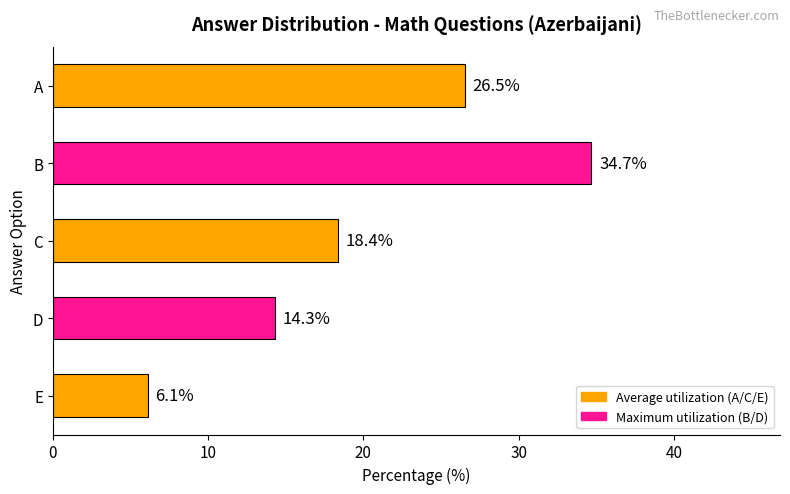

The value at C is 18.4. True or false?

True